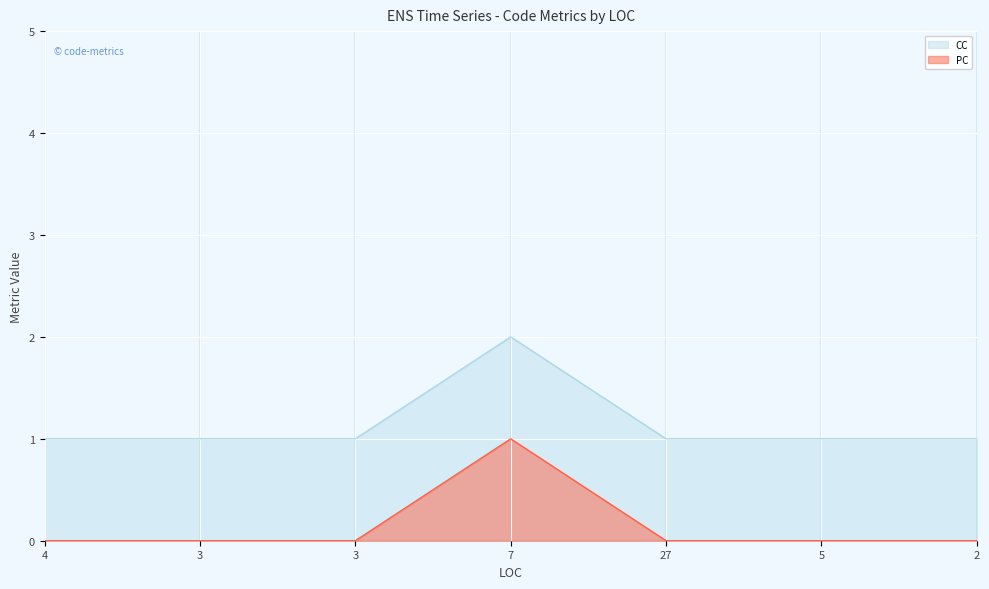

True or false: PC and CC intersect in this chart.

False